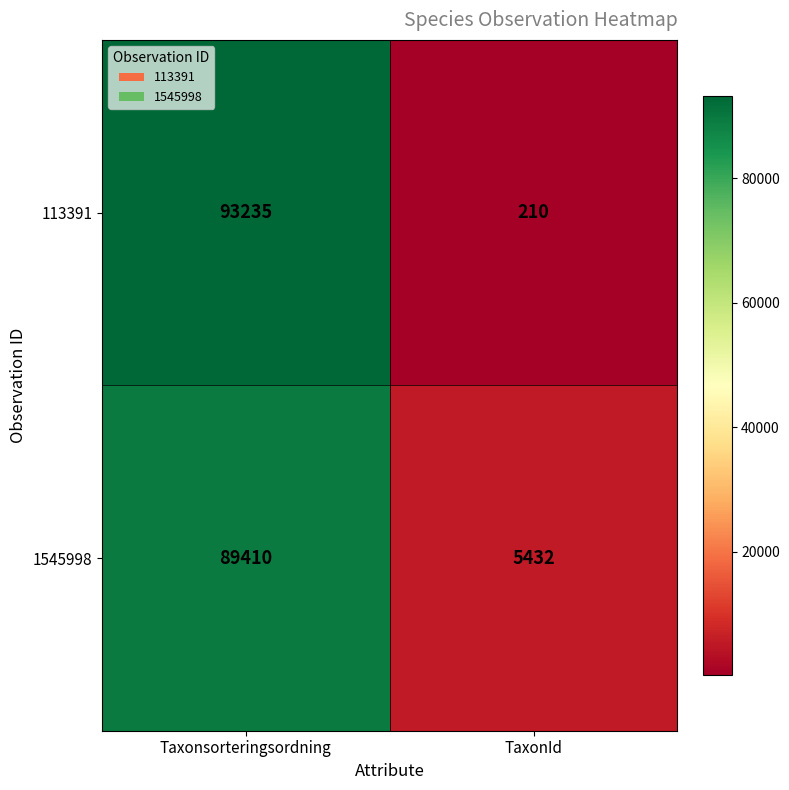

What is the total value across all series at TaxonId?

5642